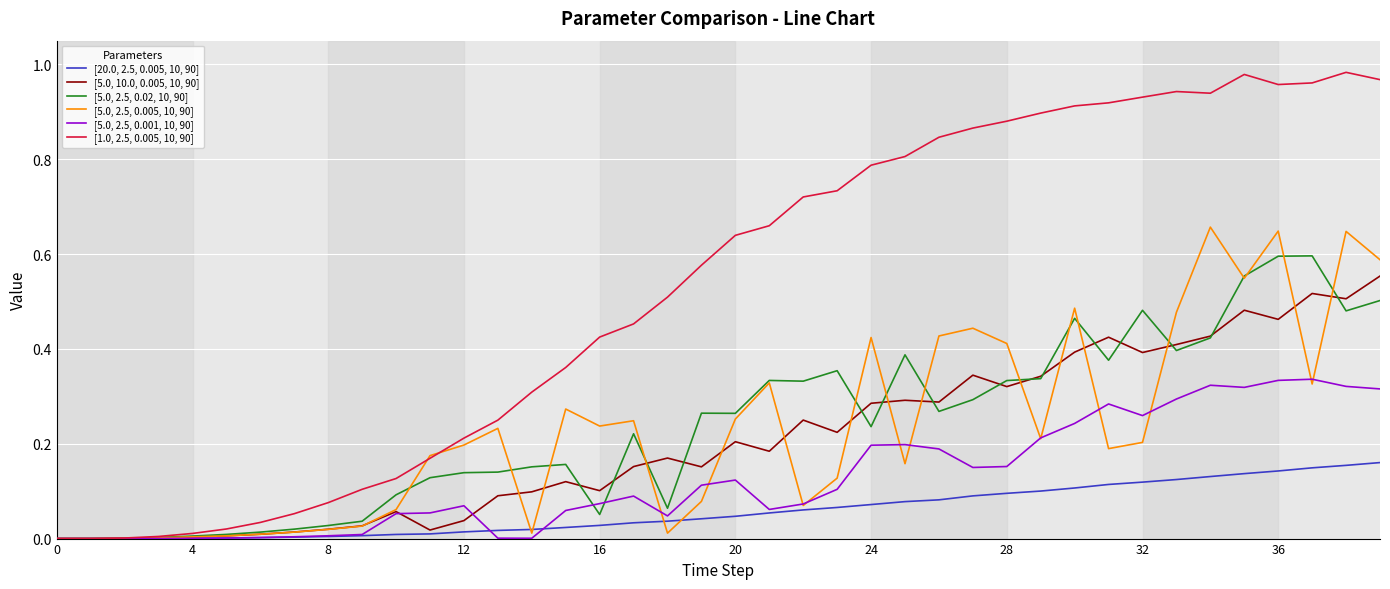

Which series has the widest spread of values?

[1.0, 2.5, 0.005, 10, 90]